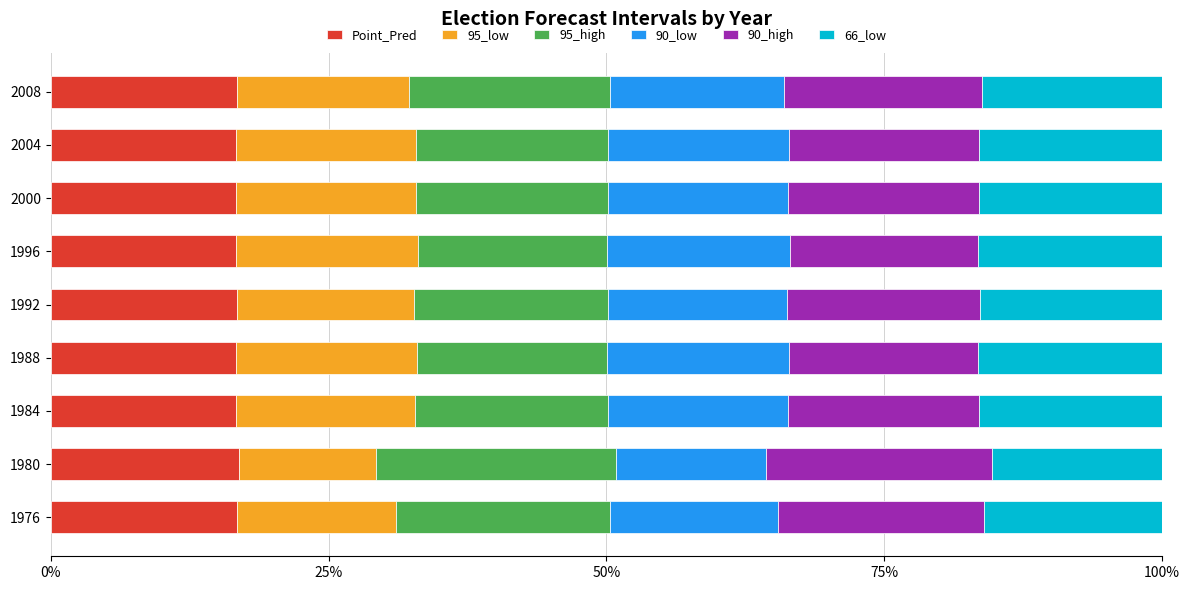

What is the total value across all series at 1980?

100.0